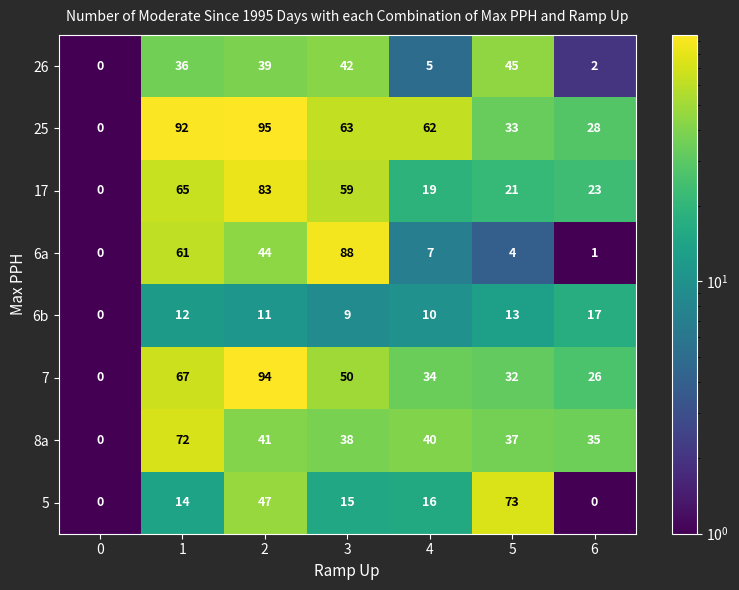

How many distinct data groups are displayed?

8